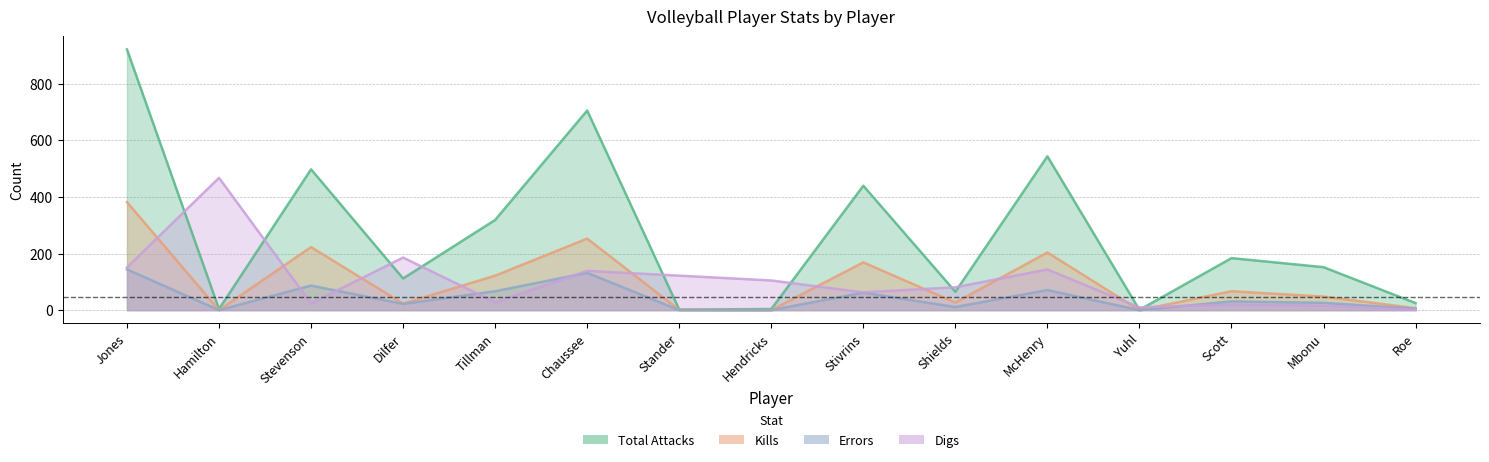

At how many categories does at least one series exceed 885?

1